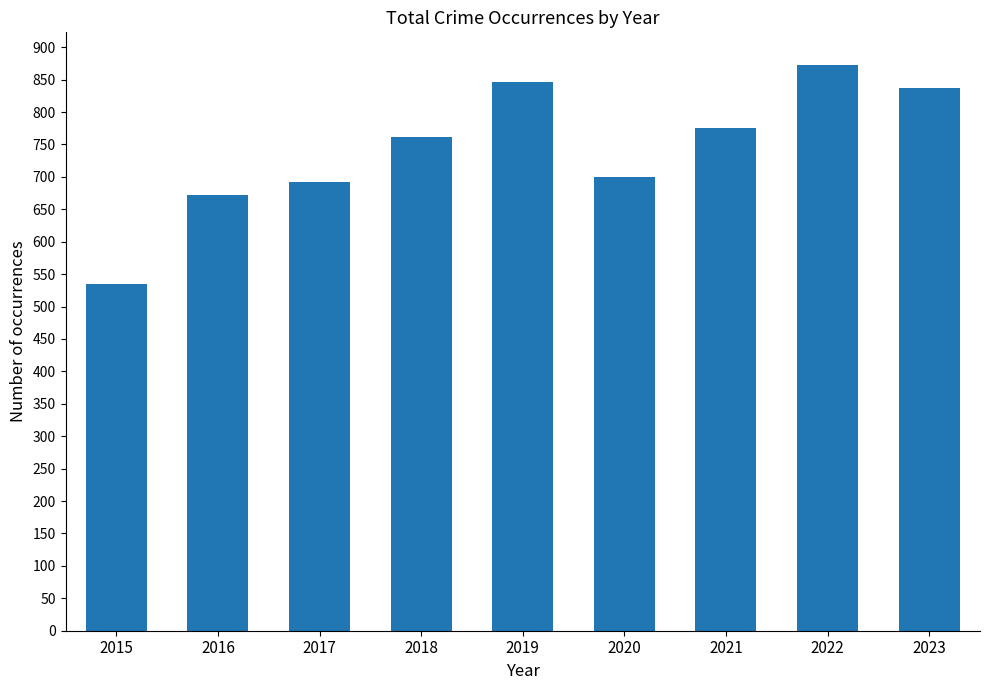

What is the difference between the maximum and minimum values?

338